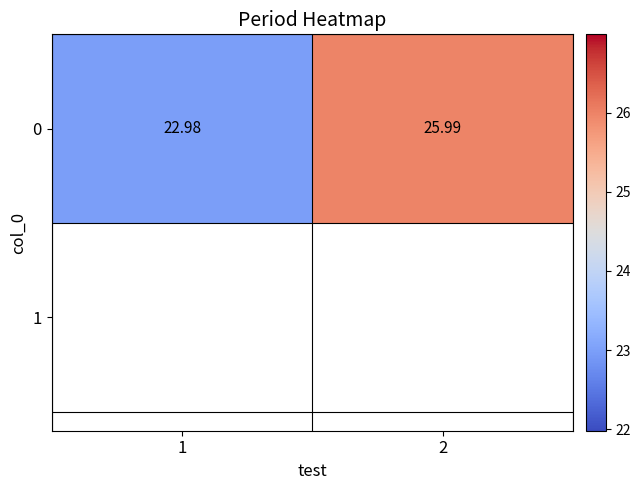

The chart shows a value of 23.0 at 1. True or false?

True